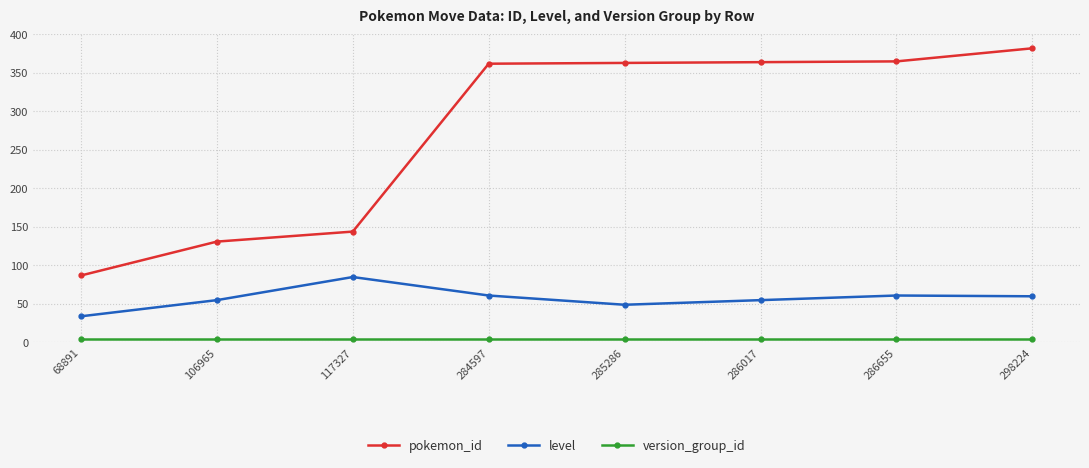

True or false: pokemon_id and level cross at least once.

False